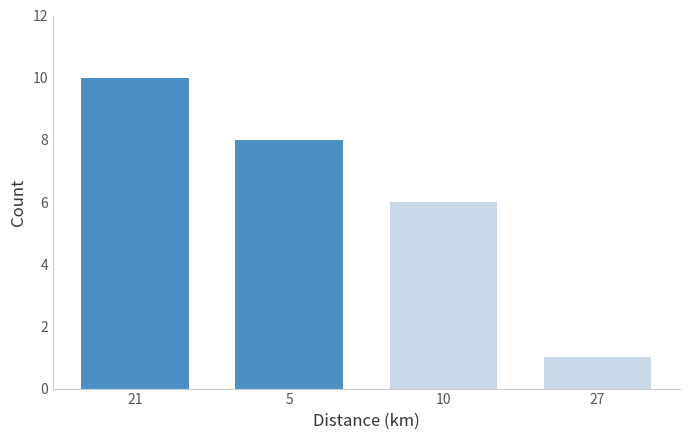

Reading left to right, list all the values displayed in this chart.

10	8	6	1